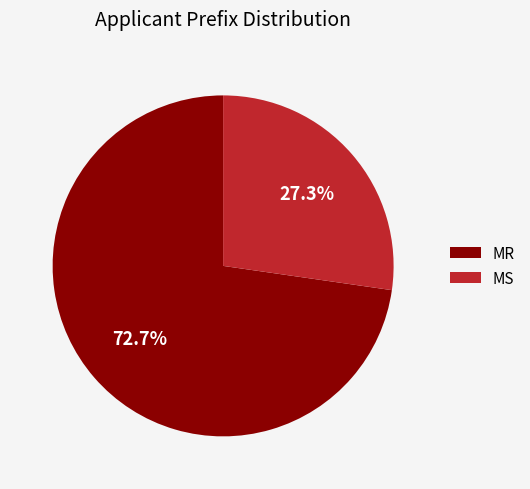

Approximately how many times larger is the value at MS compared to MR?

0.4